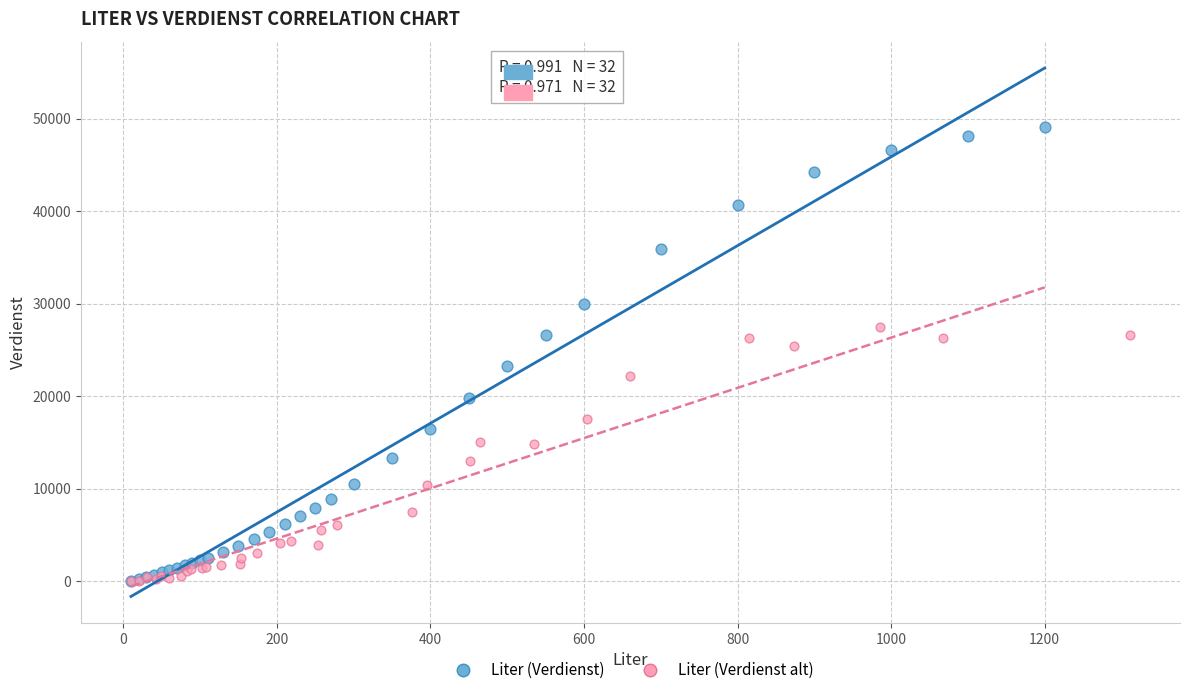

Which series has the widest spread of Y values?

Liter (Verdienst)